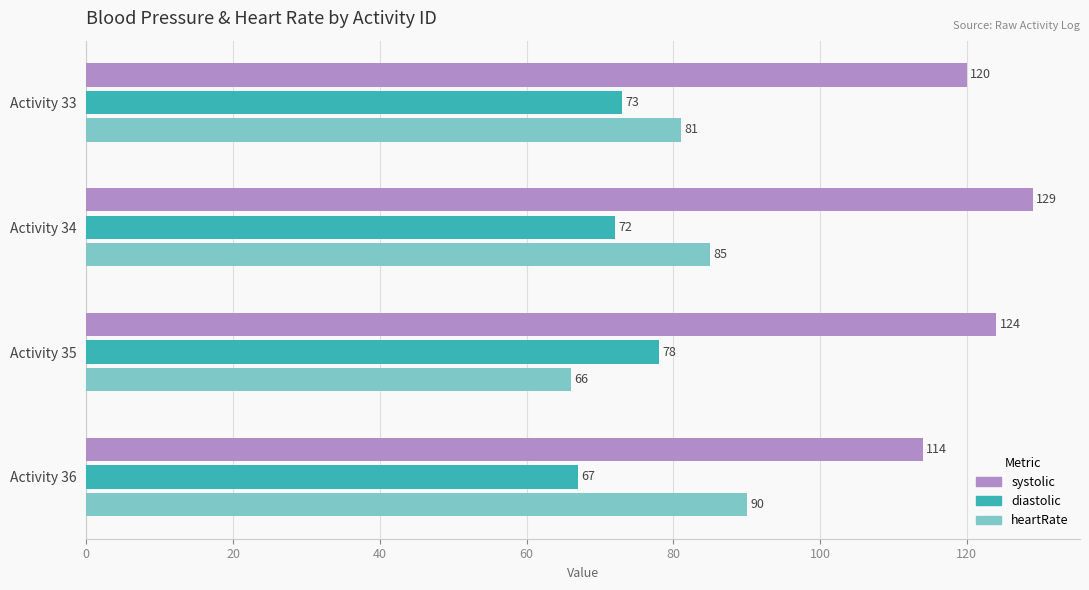

Which category has the highest value in the systolic series?

Activity 34